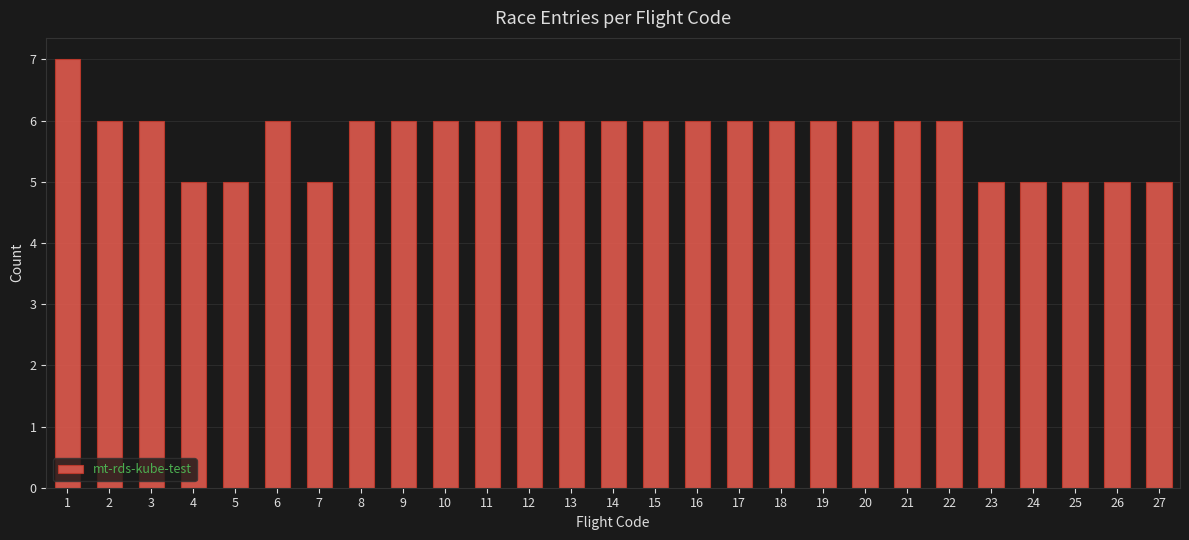

Reading left to right, extract all data points from this chart.

7	6	6	5	5	6	5	6	6	6	6	6	6	6	6	6	6	6	6	6	6	6	5	5	5	5	5